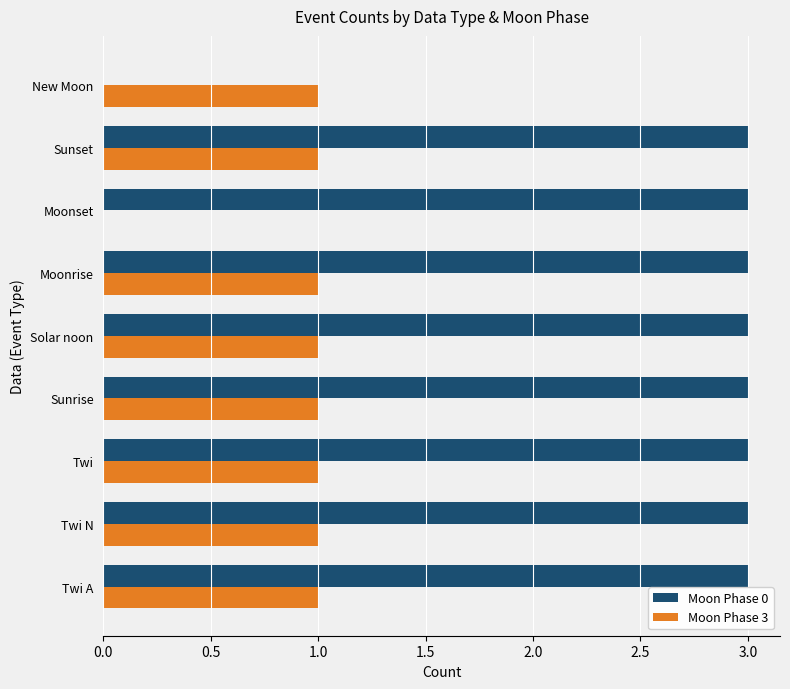

What are all the series names shown in the legend?

Moon Phase 0, Moon Phase 3